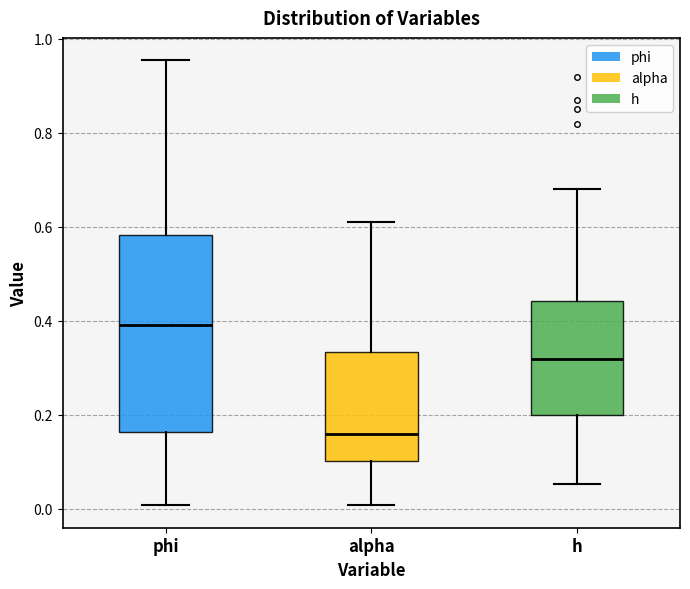

Reading left to right, read every box against the y-axis: the position of its median line, the range the box covers, and the ends of its whiskers. The values are not printed on the chart, so give them approximately, as read against the axis.

phi: median 0.38, box 0.16 to 0.58, whiskers 0.00 to 0.96
alpha: median 0.16, box 0.10 to 0.34, whiskers 0.00 to 0.62
h: median 0.32, box 0.20 to 0.44, whiskers 0.06 to 0.68